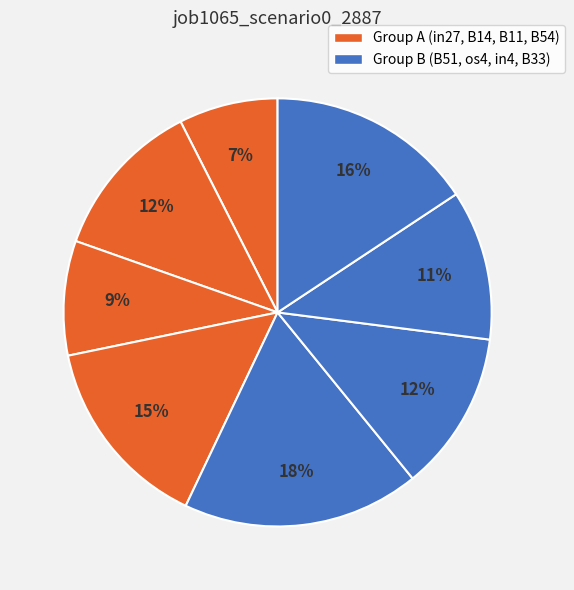

Count the number of slices in the pie.

8